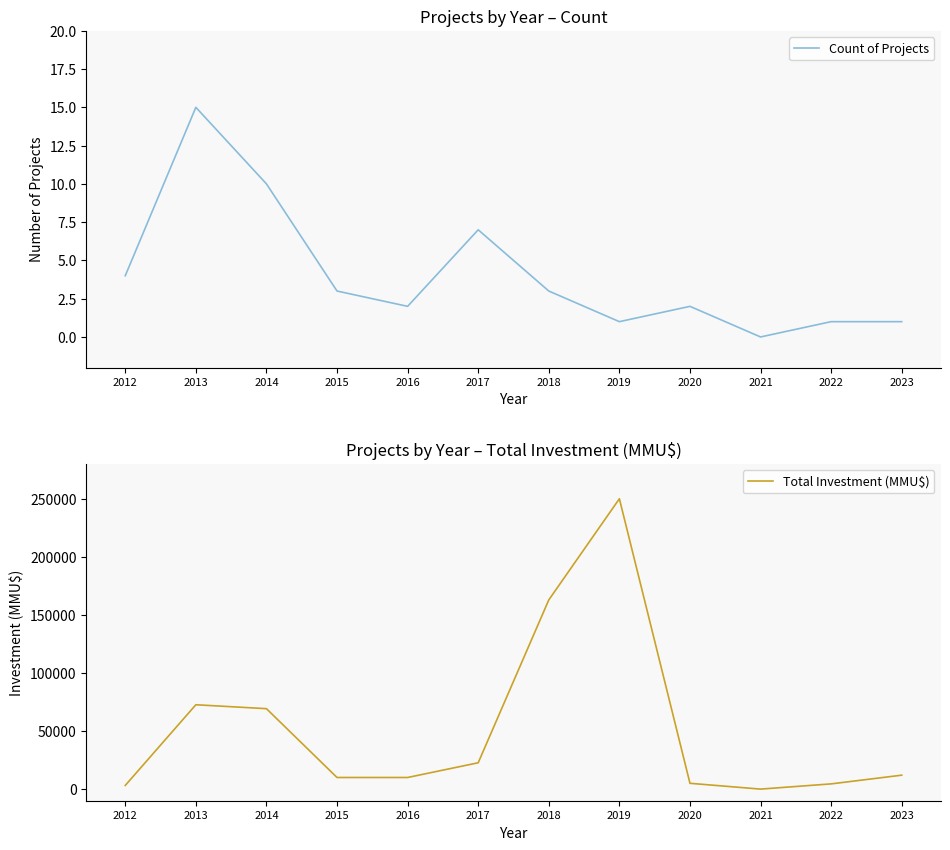

Does the chart display data point markers on the line(s)?

No